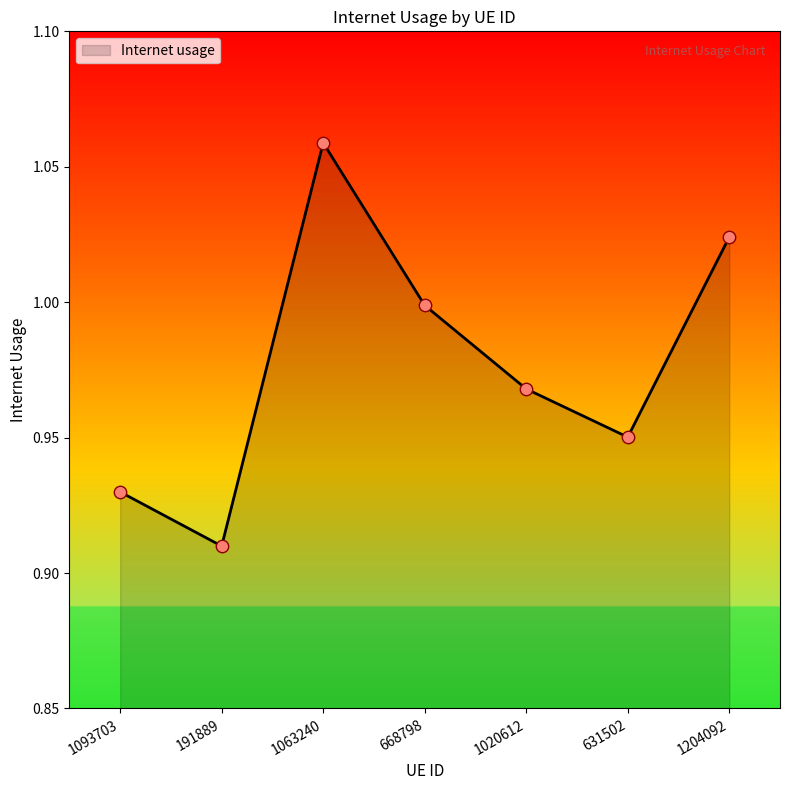

Which has a higher value, 1020612 or 191889?

1020612